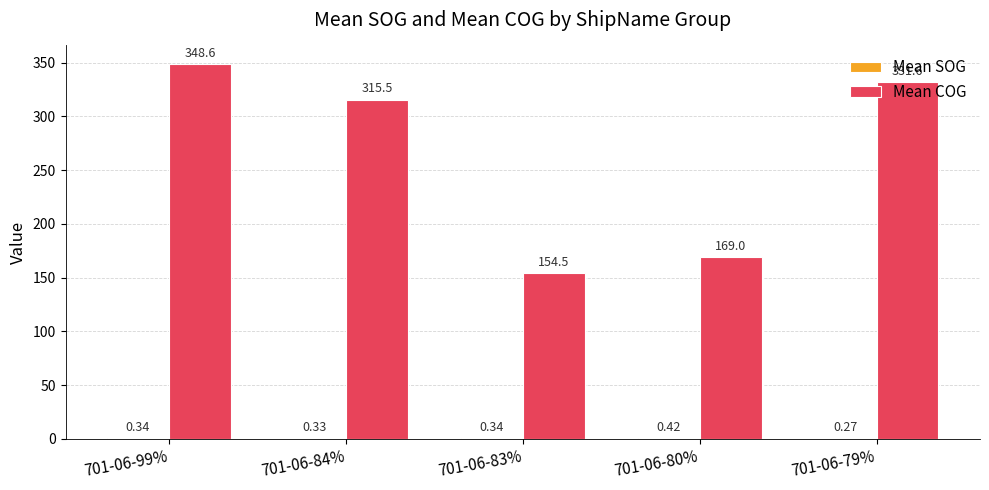

What is the sum of all Mean COG values?

1319.2